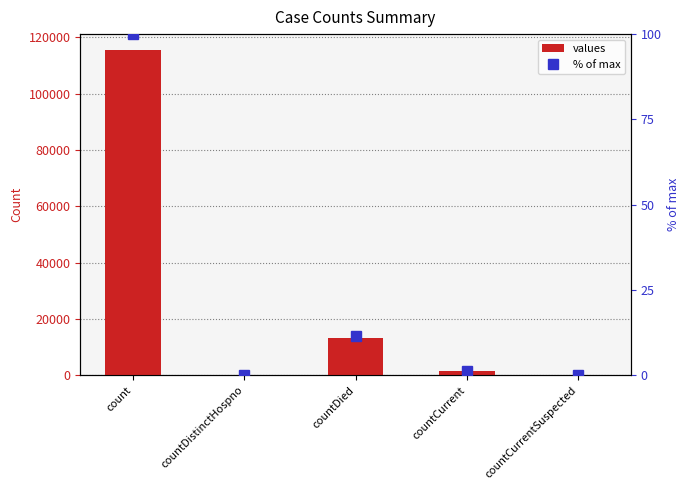

Reading right to left, extract all data points from this chart.

values: 0.0	1383.0	13343.0	0.0	115379.0
% of max: 0.0	1.2	11.6	0.0	100.0